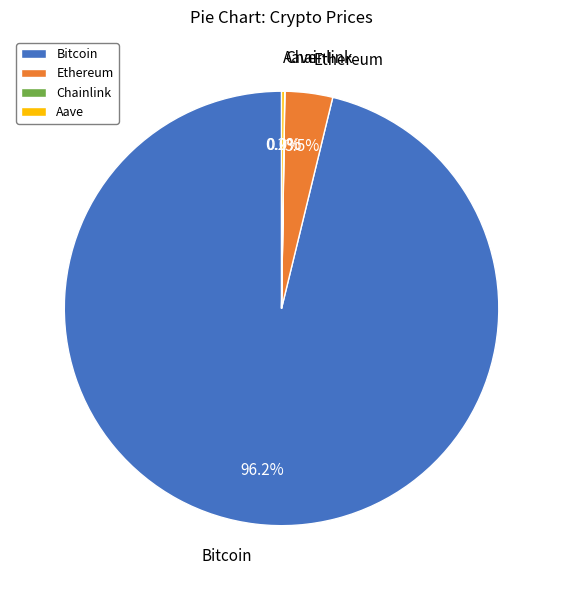

Which slice represents more than half of the pie?

Bitcoin